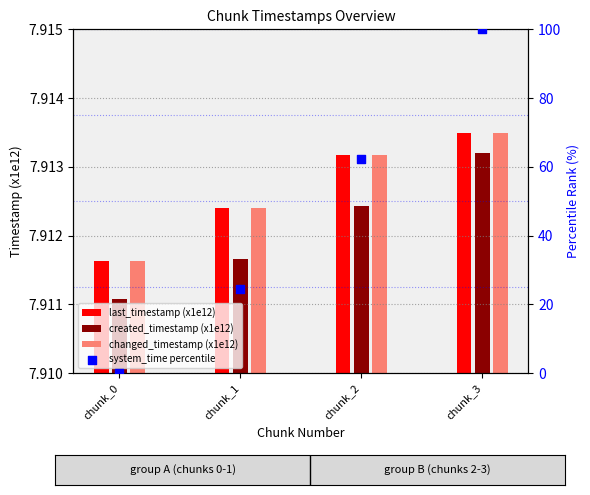

Is the value of created_timestamp (x1e12) at chunk_2 greater than the value of changed_timestamp (x1e12) at chunk_2?

No